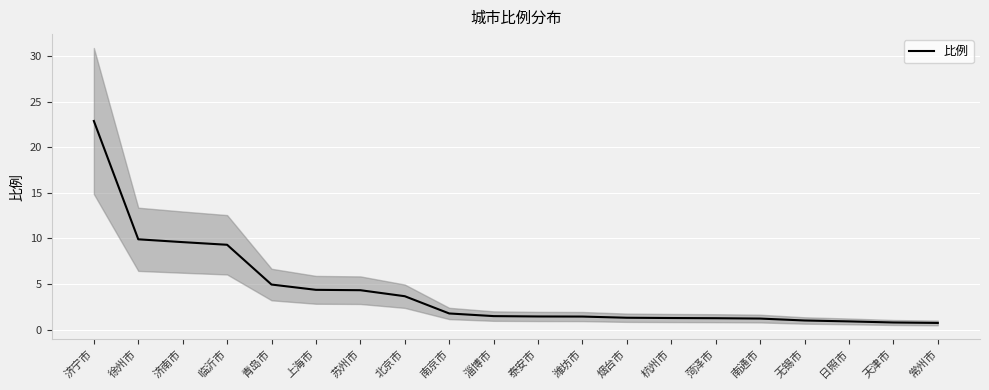

Between 南通市 and 济宁市, which is larger?

济宁市